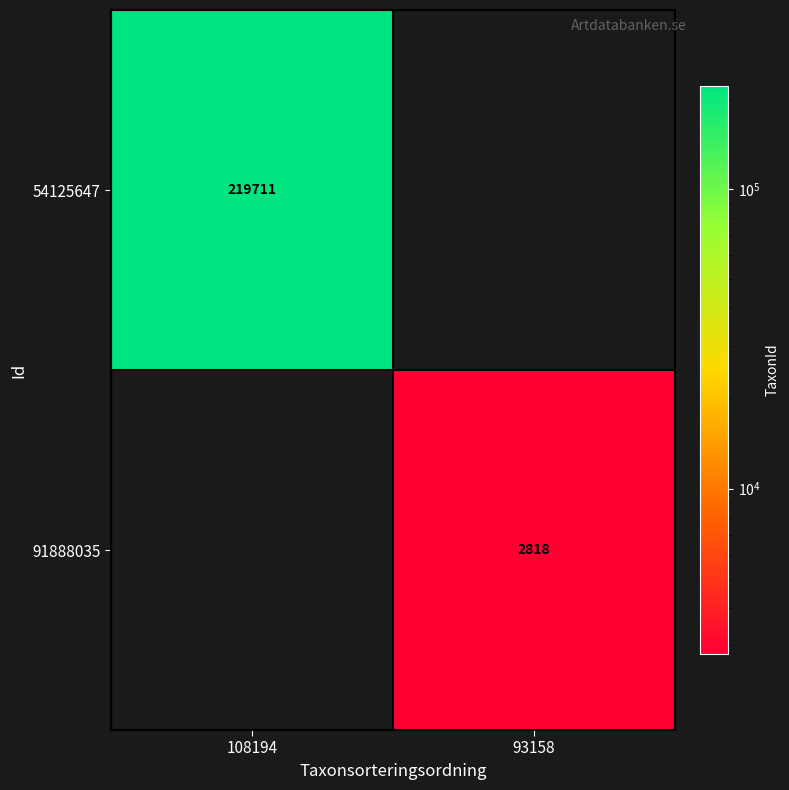

Is the value of 91888035 at 93158 greater than the value of 54125647 at 108194?

No